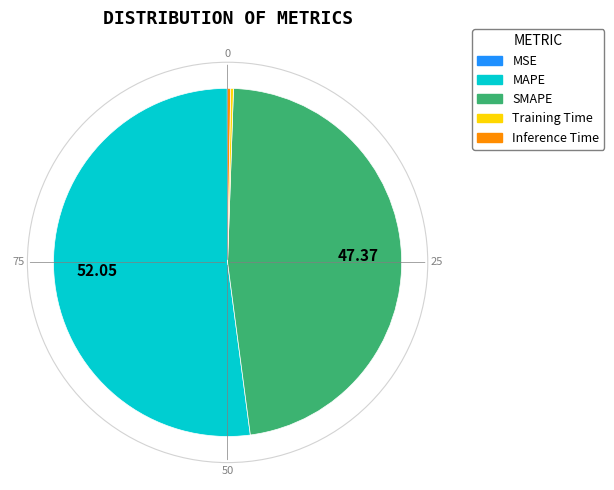

Between Inference Time and SMAPE, which is larger?

SMAPE